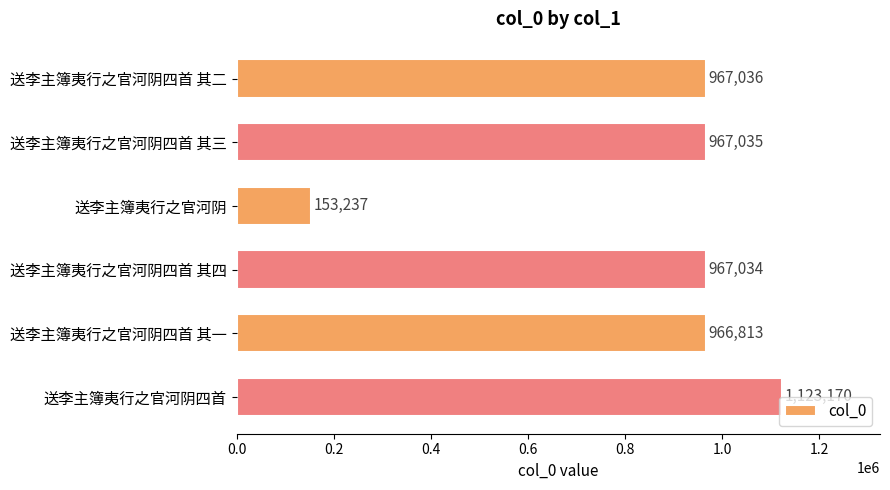

What is the difference between the maximum and second lowest values?

156357